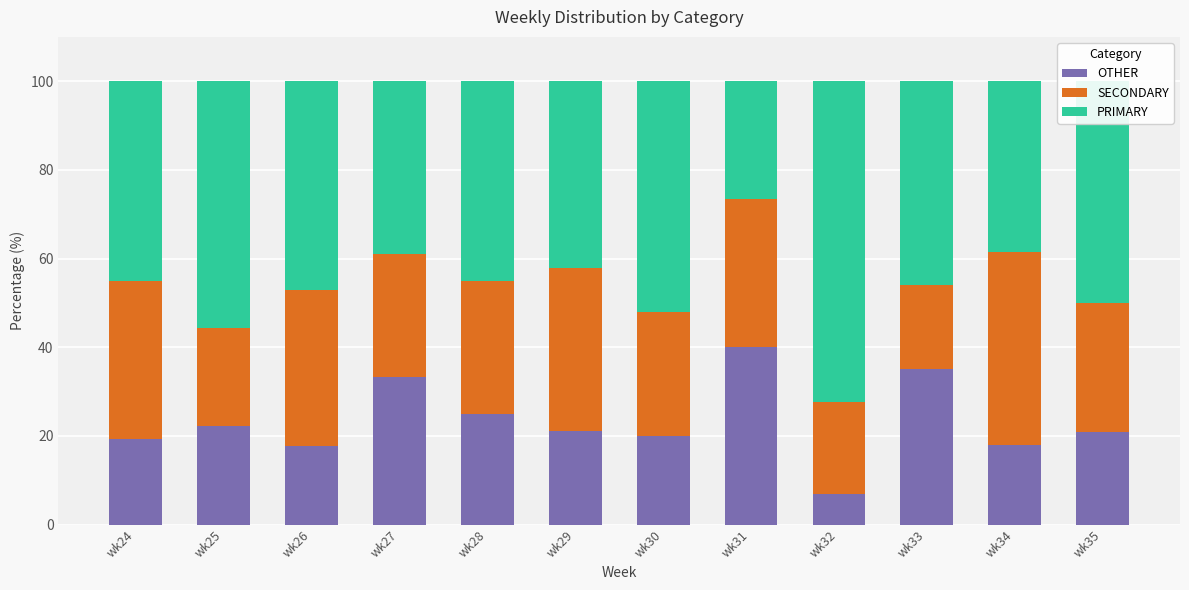

What is the minimum value for OTHER?

6.9